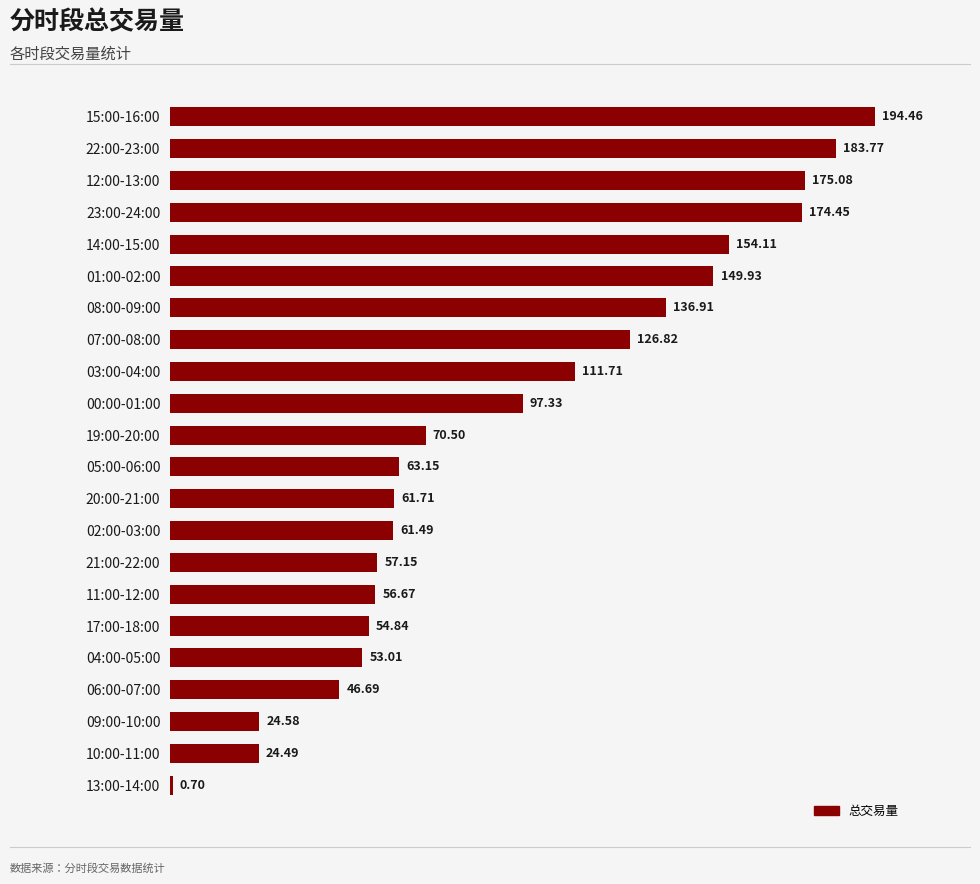

What is the ratio of the value at 14:00-15:00 to the value at 04:00-05:00?

2.9